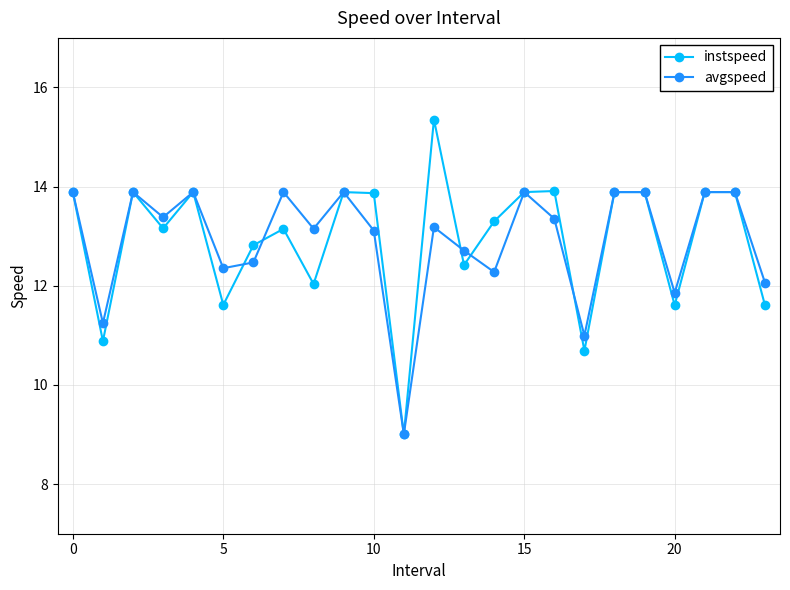

Count the number of categories in the chart.

24